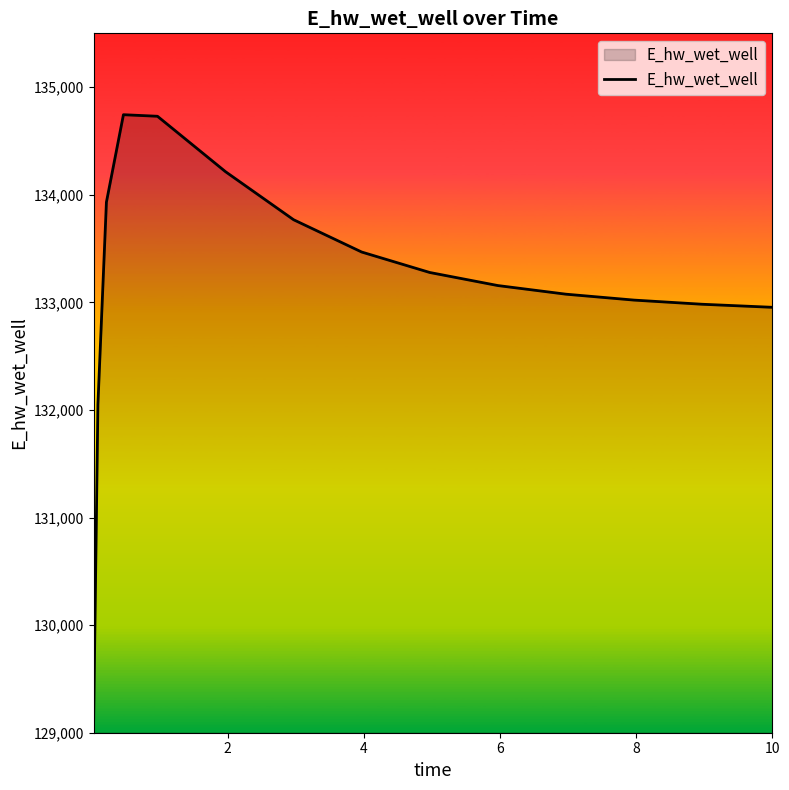

What is the difference between the maximum and minimum values?

5630.4